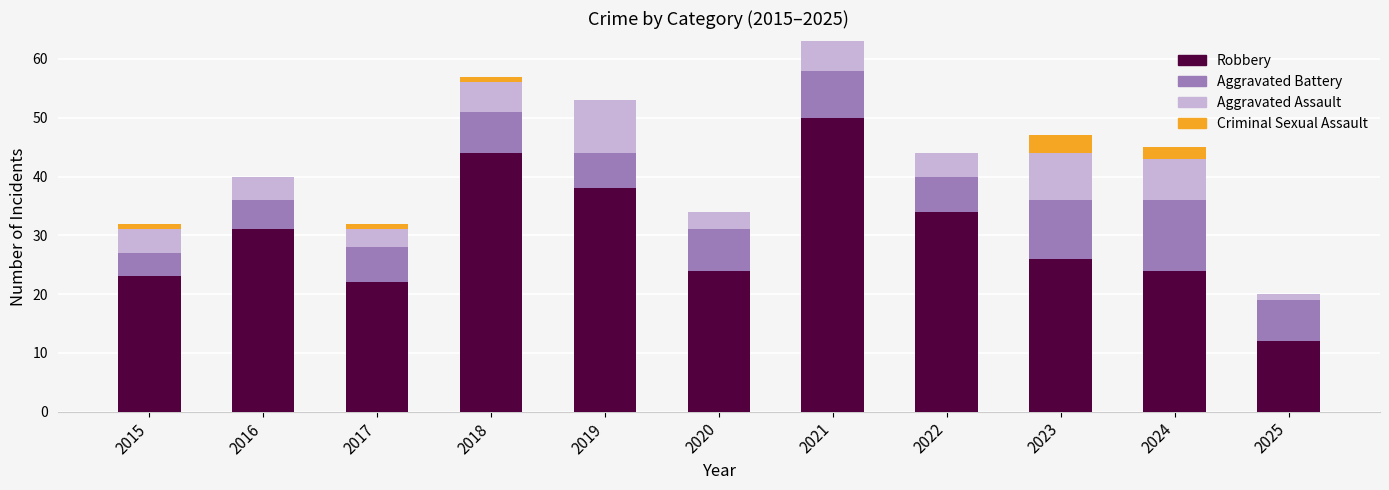

What is the maximum value for Robbery?

50